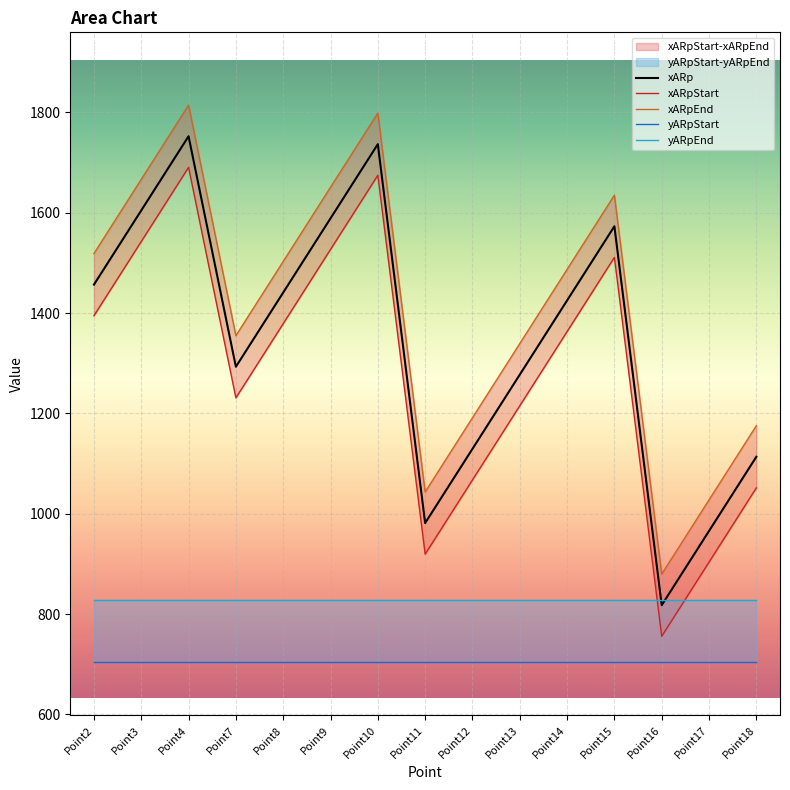

Where is xARpStart nearest to the value 1223?

Point13